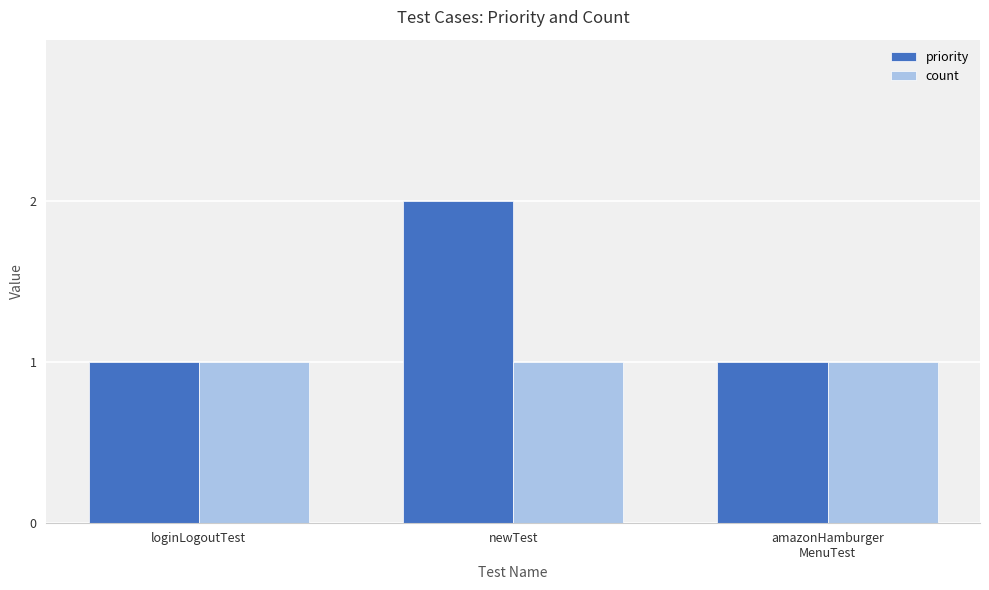

What is the highest value of the count series?

1